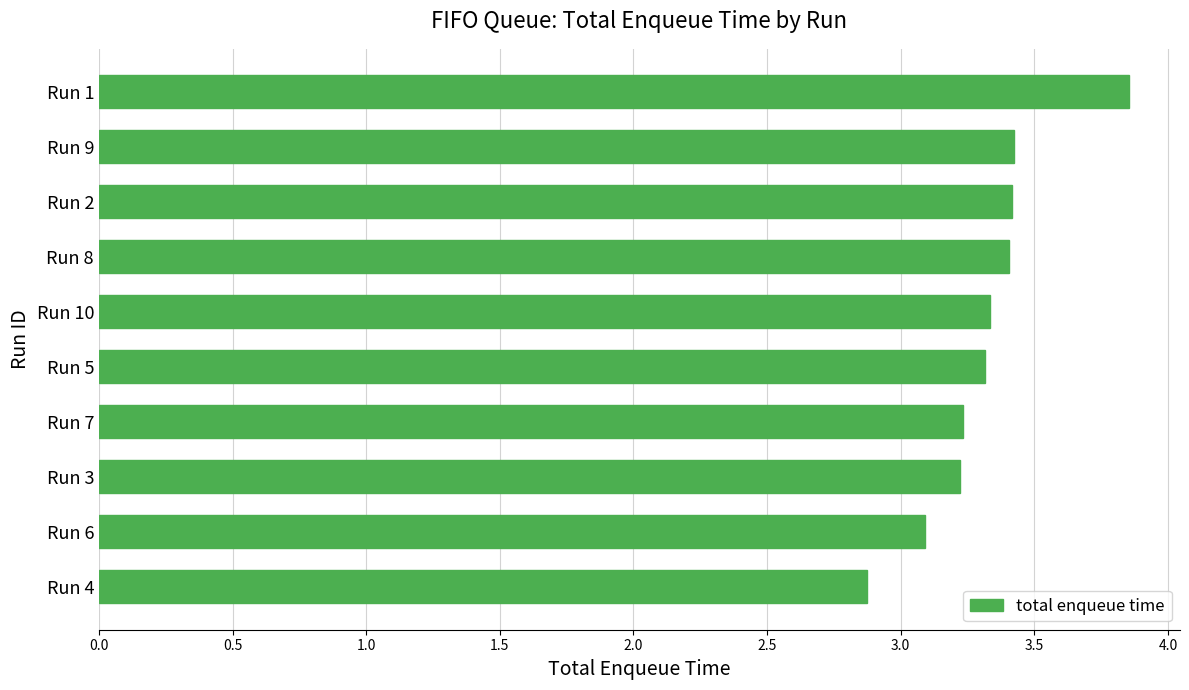

What is the smallest value displayed?

2.9